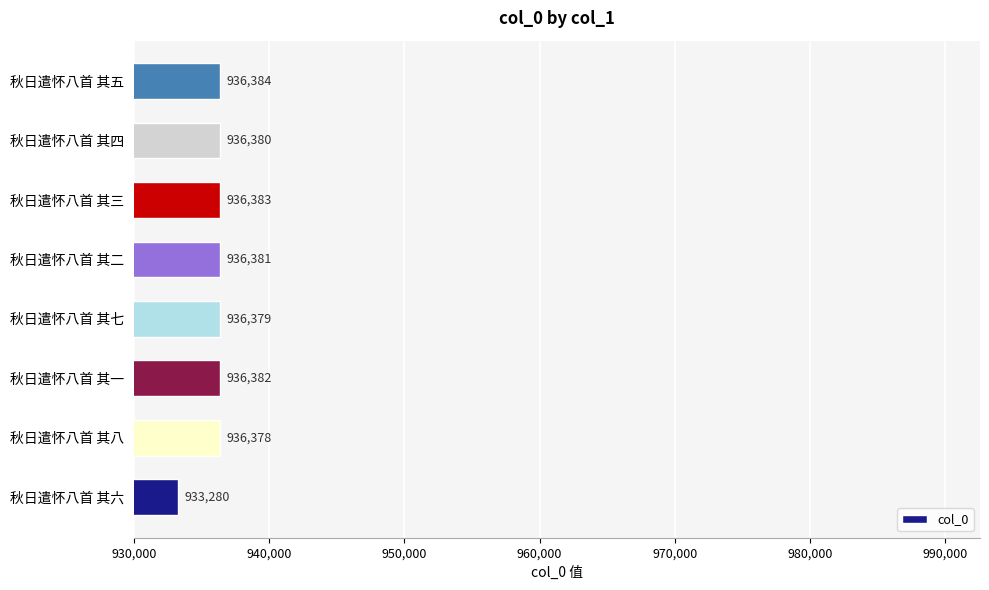

What is the average value?

935993